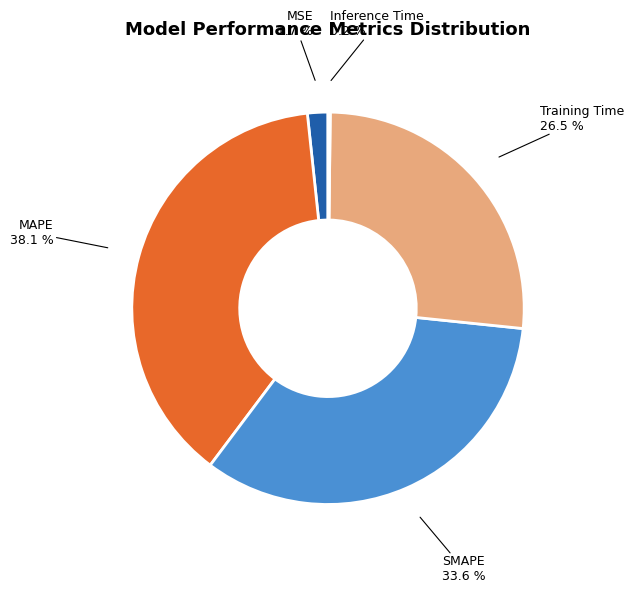

Which has a higher value, Training Time or MAPE?

MAPE